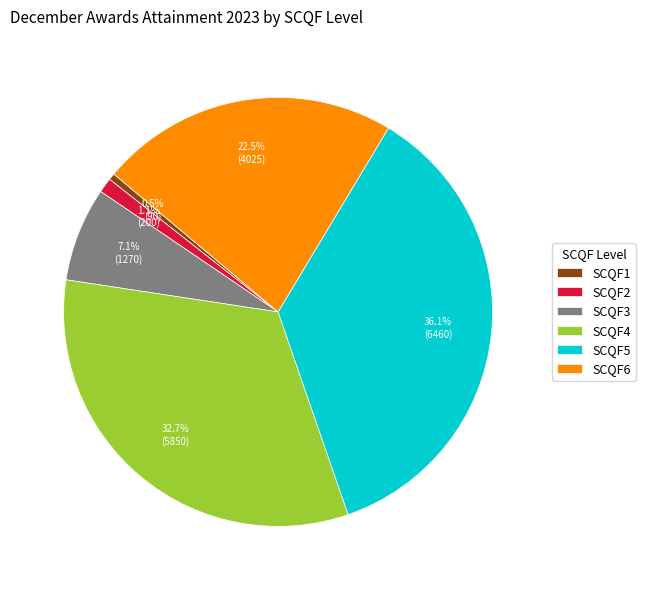

Which category has the smallest portion of the pie?

SCQF1